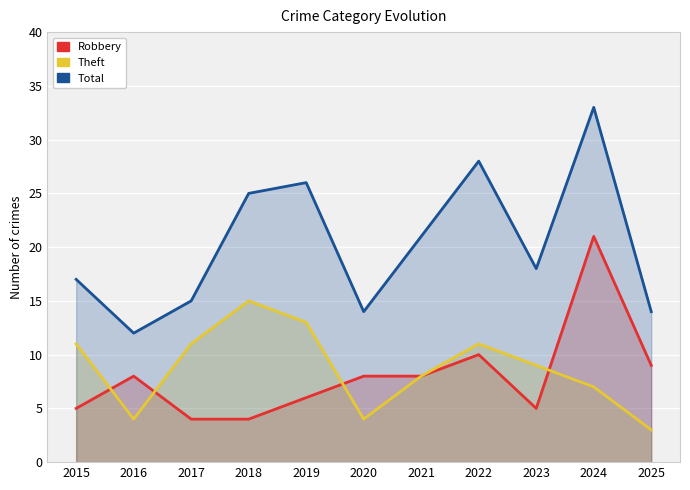

What is the difference between the second highest and minimum values in the Theft series?

10